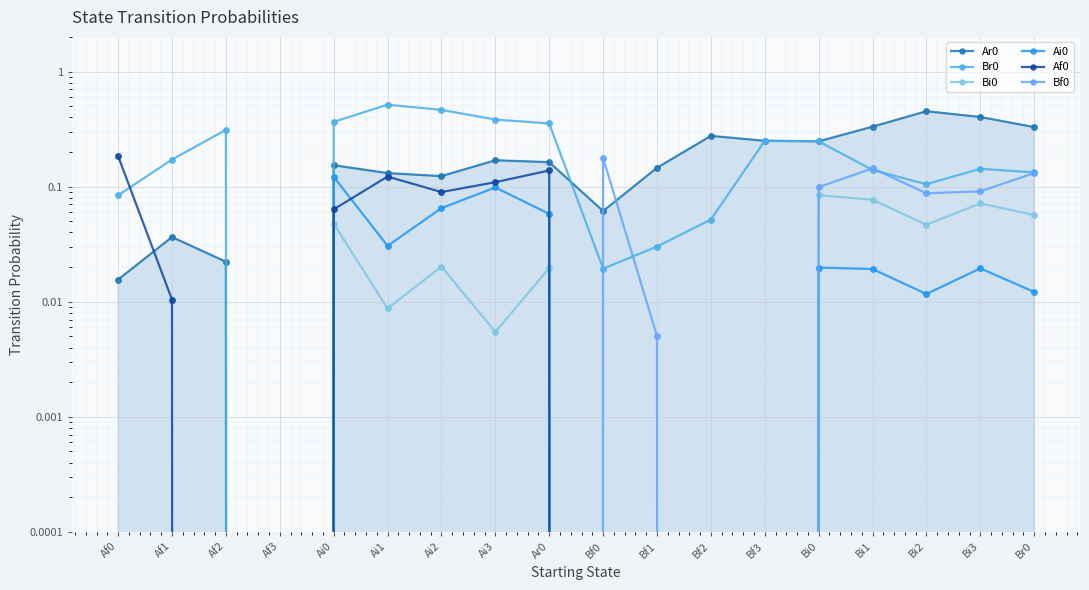

How many data points in Ar0 are above 0?

17